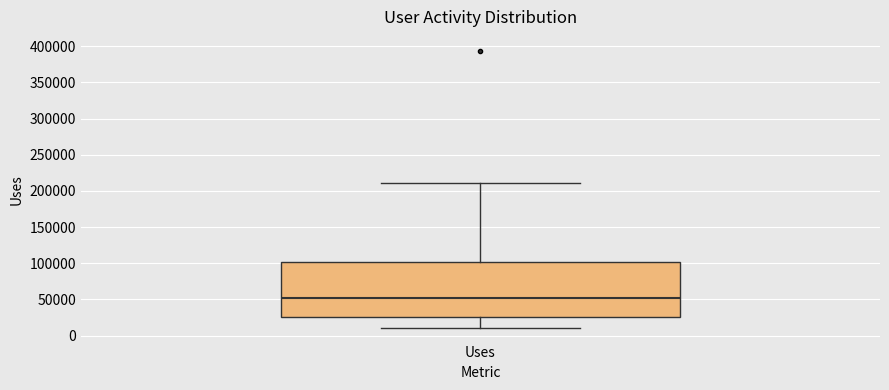

Read this box plot against the y-axis: the position of the median line, the range covered by the box, and the ends of both whiskers. The values are not printed on the chart, so give them approximately, as read against the axis.

median 50000, box 25000 to 100000, whiskers 10000 to 210000